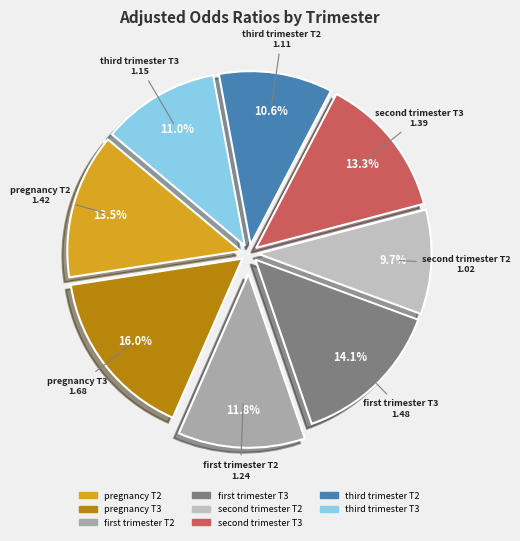

What is the largest slice in the pie chart?

pregnancy T3